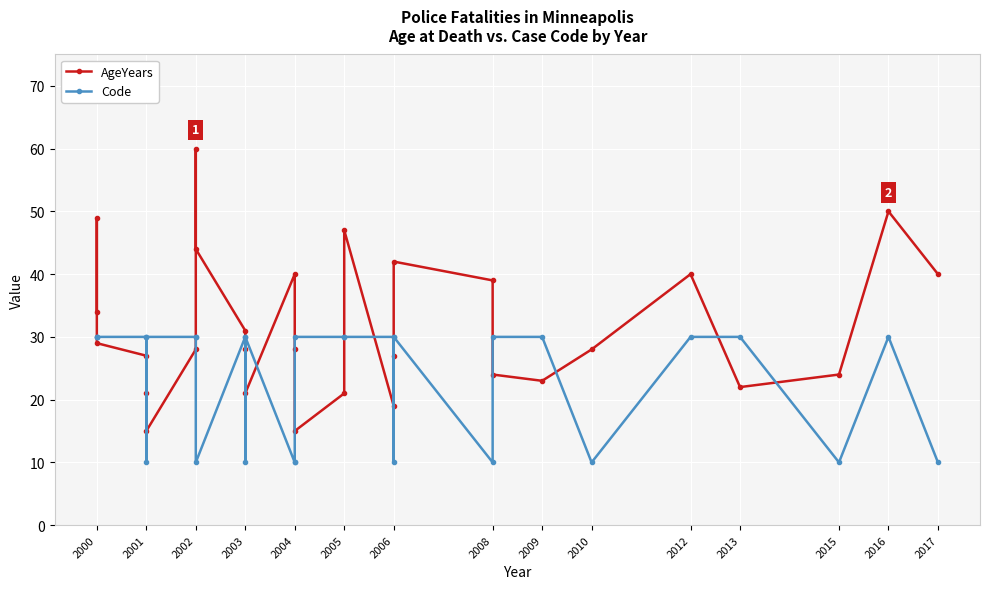

Which label corresponds to the smallest value in the chart?

2001